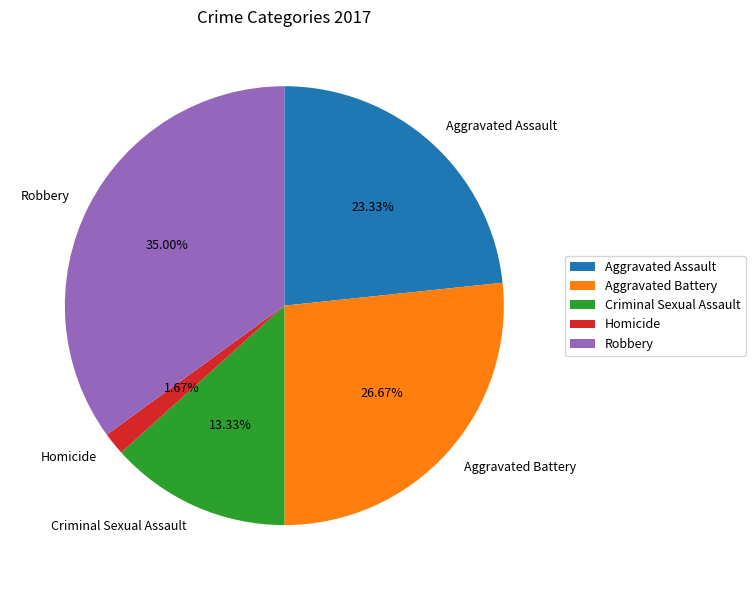

Is there any slice that represents more than half of the pie?

No